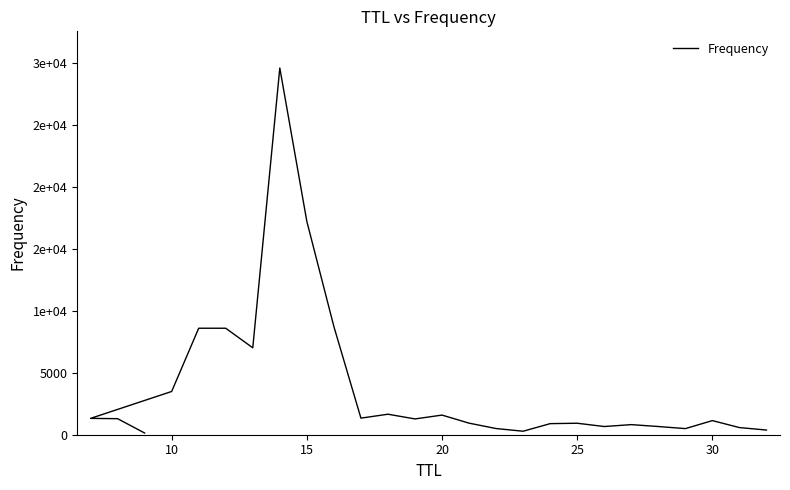

The value at 16 is 181. True or false?

False